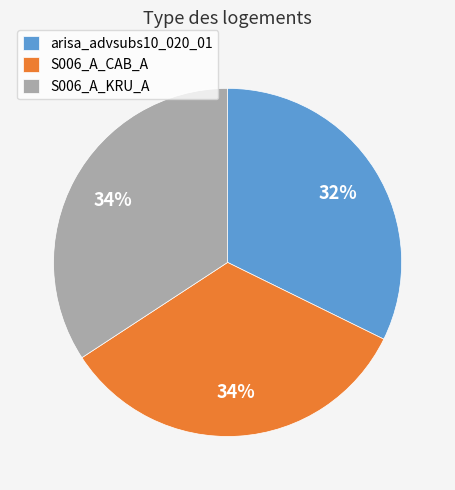

True or false: arisa_advsubs10_020_01 accounts for 42% of the total.

False